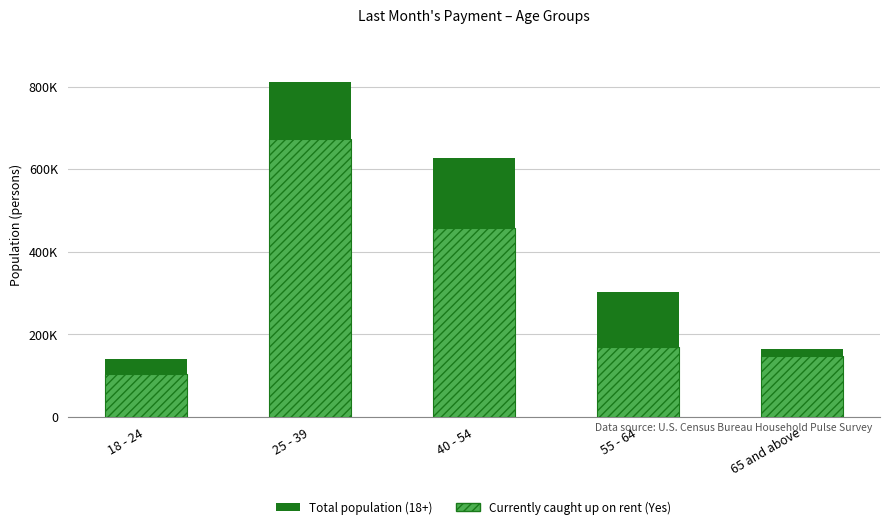

At which label does Currently caught up on rent (Yes) reach its minimum?

18 - 24